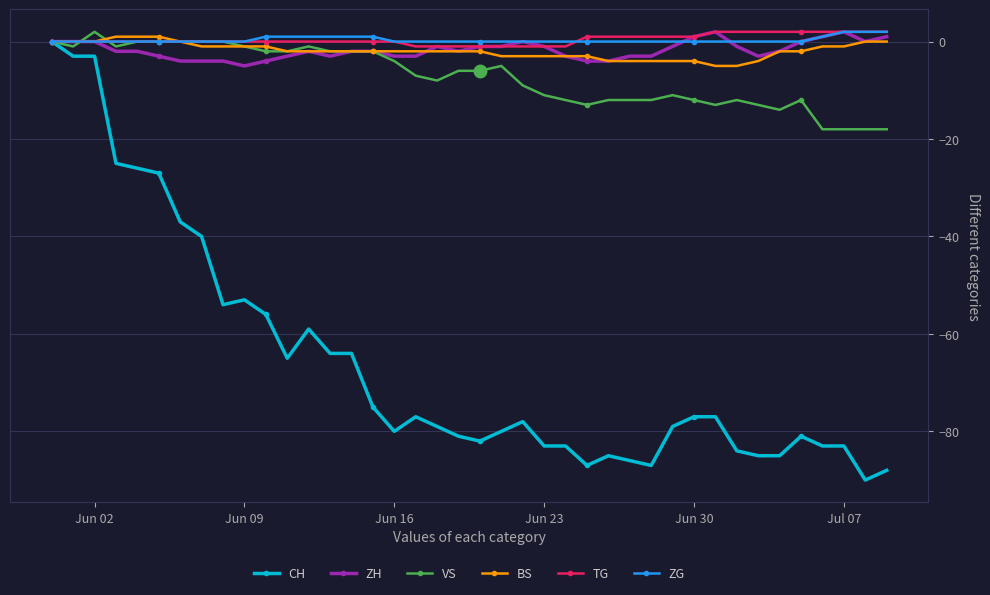

Which series has the widest spread of values?

CH